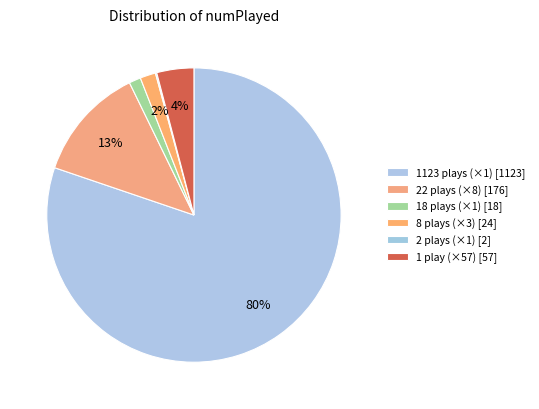

Which slice represents more than half of the pie?

1123 plays (×1) [1123]